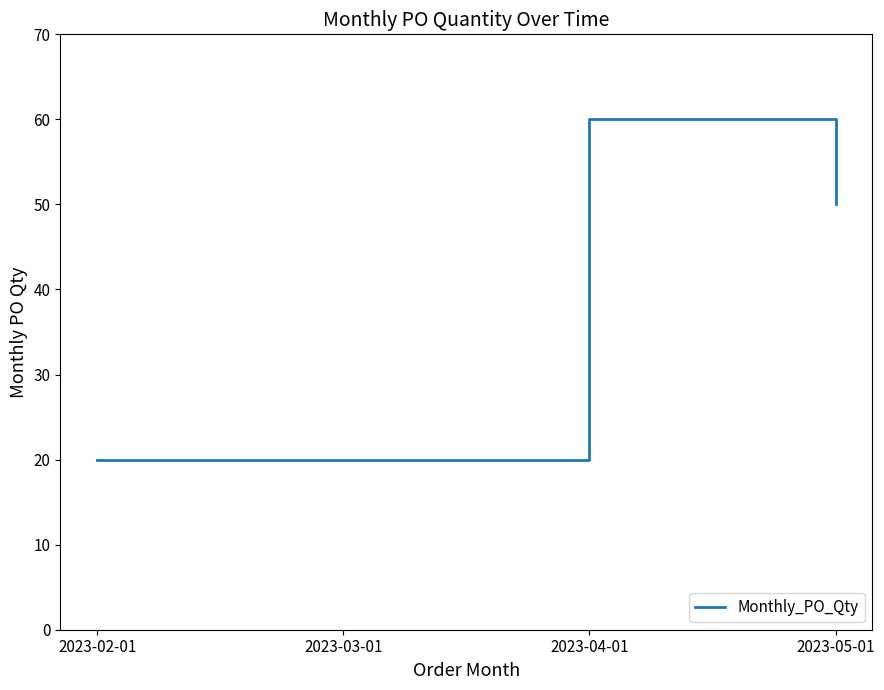

What is the difference between the maximum and minimum values?

40